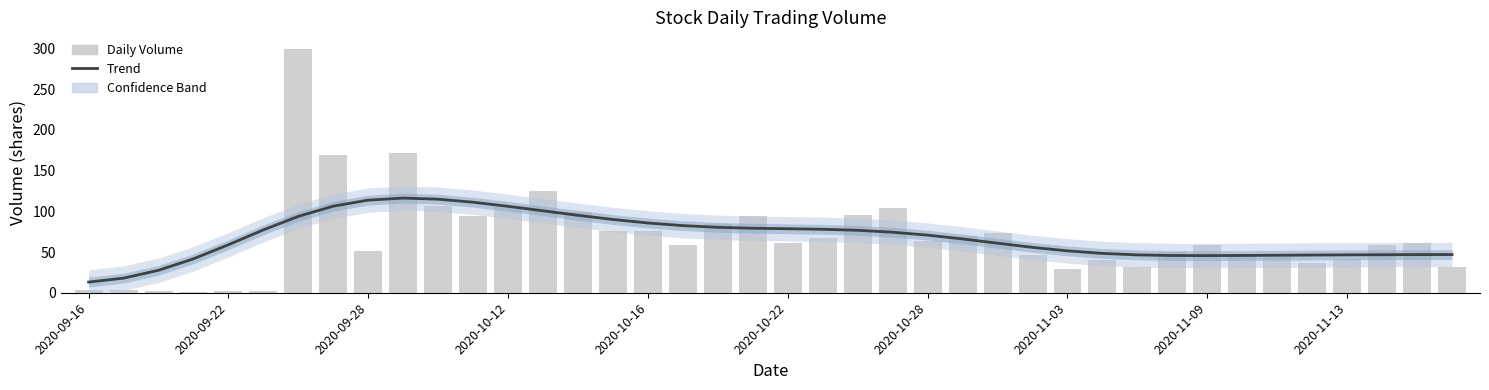

Rank the series by their maximum value, from lowest to highest.

Trend, Daily Volume